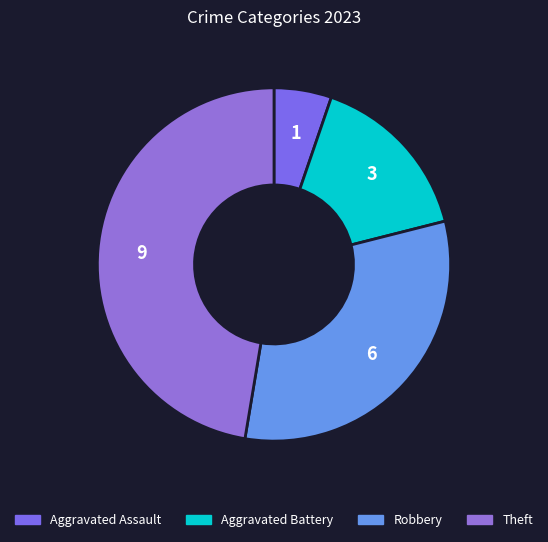

What percentage is NOT represented by Theft?

52.6%